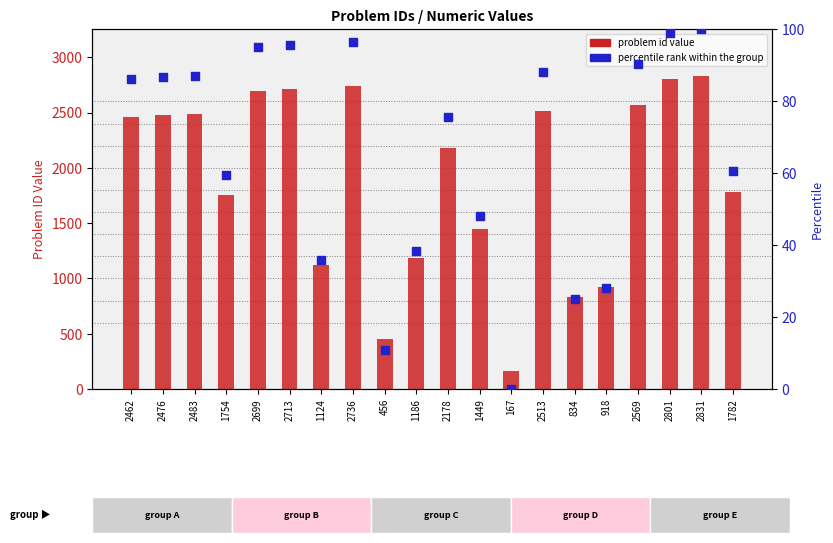

At how many categories does at least one series exceed 2650?

5